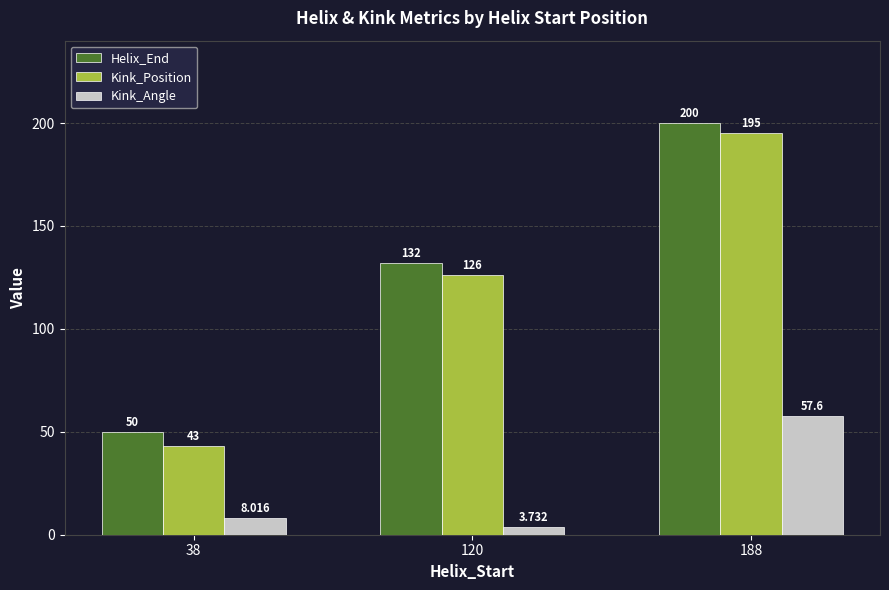

What is the difference between the maximum and minimum values in the Helix_End series?

150.0